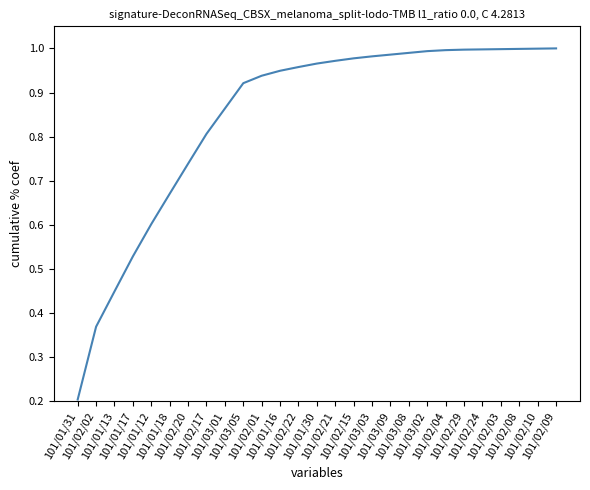

What is the smallest value displayed?

0.2